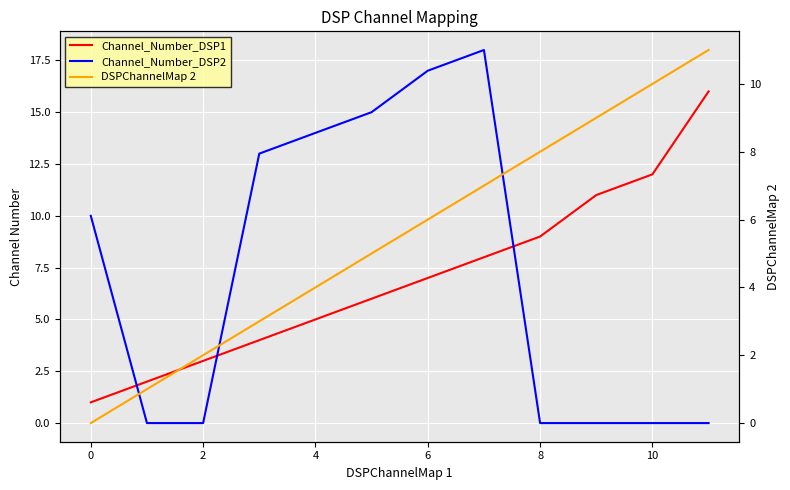

How many values in Channel_Number_DSP2 are above zero?

6